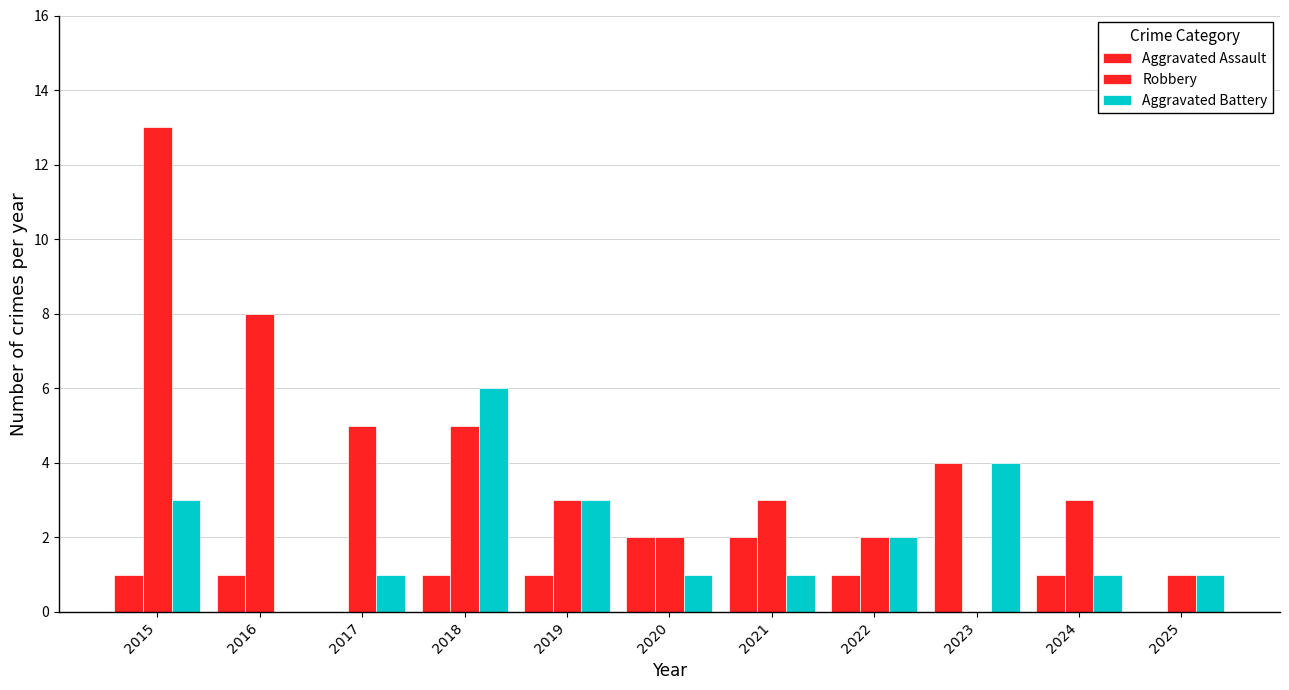

How many data points does each series have?

11